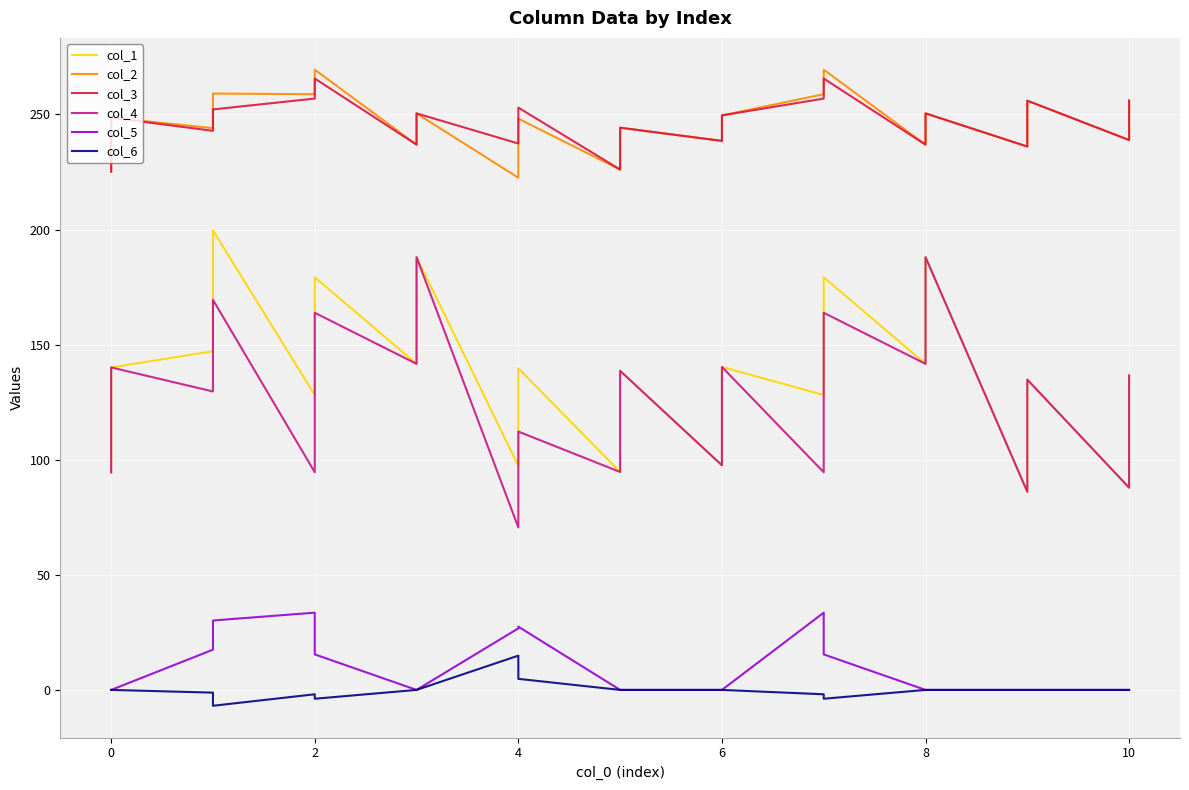

What is the lowest value of the col_3 series?

225.2